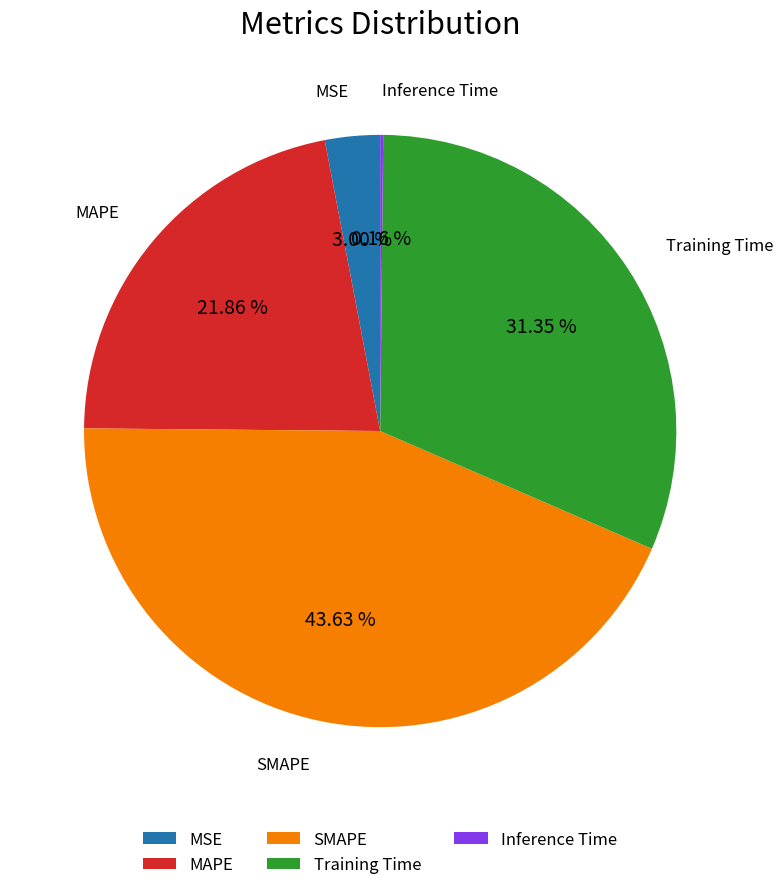

What percentage is the SMAPE slice, to the nearest percent?

44%